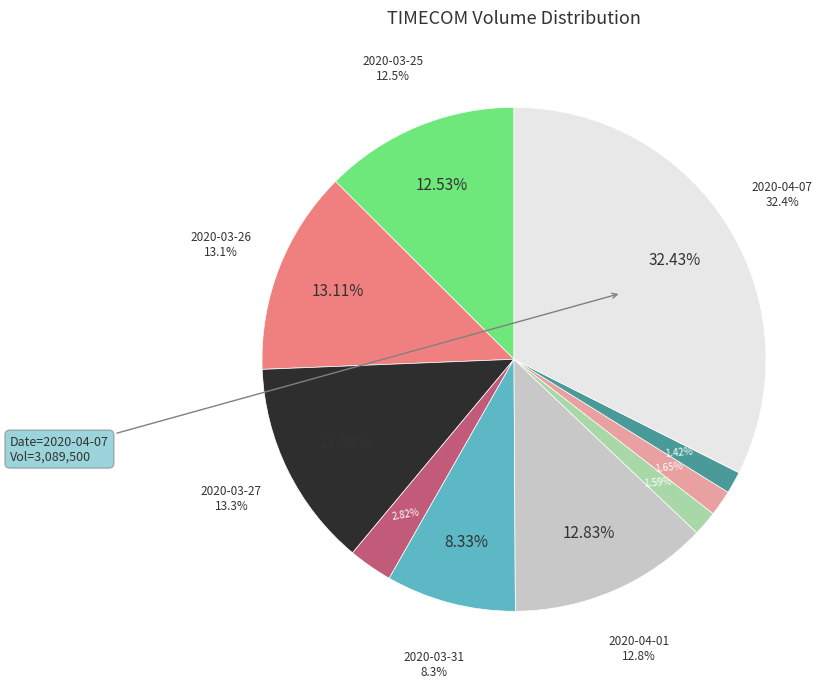

To the nearest percent, what percentage of the pie is 2020-03-26?

13%